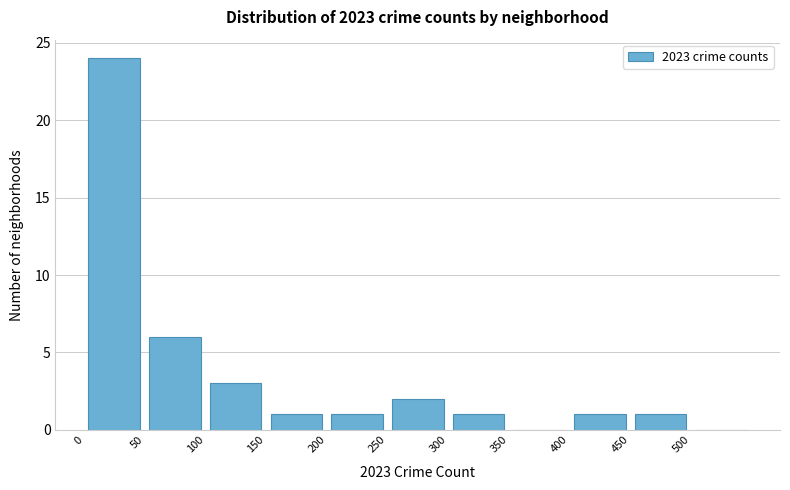

Reading left to right, list every bar in this chart as the range it spans on the x-axis followed by its height. The values are not printed on the chart, so give them approximately, as read against the axis.

0 to 50: 24
50 to 100: 6
100 to 150: 3
150 to 200: 1
200 to 250: 1
250 to 300: 2
300 to 350: 1
350 to 400: 0
400 to 450: 1
450 to 500: 1
500 to 550: 0